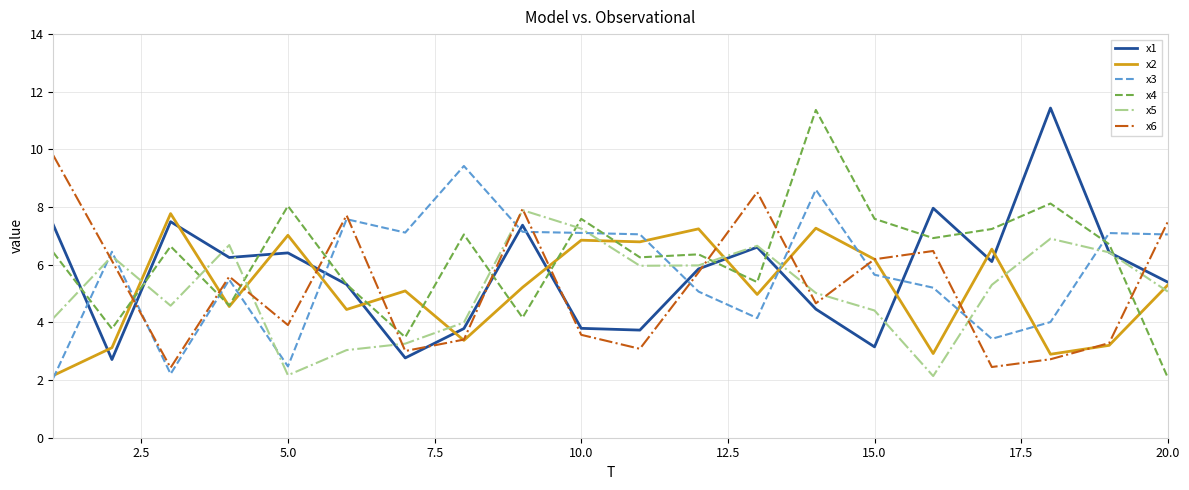

What is the greatest value displayed?

11.4